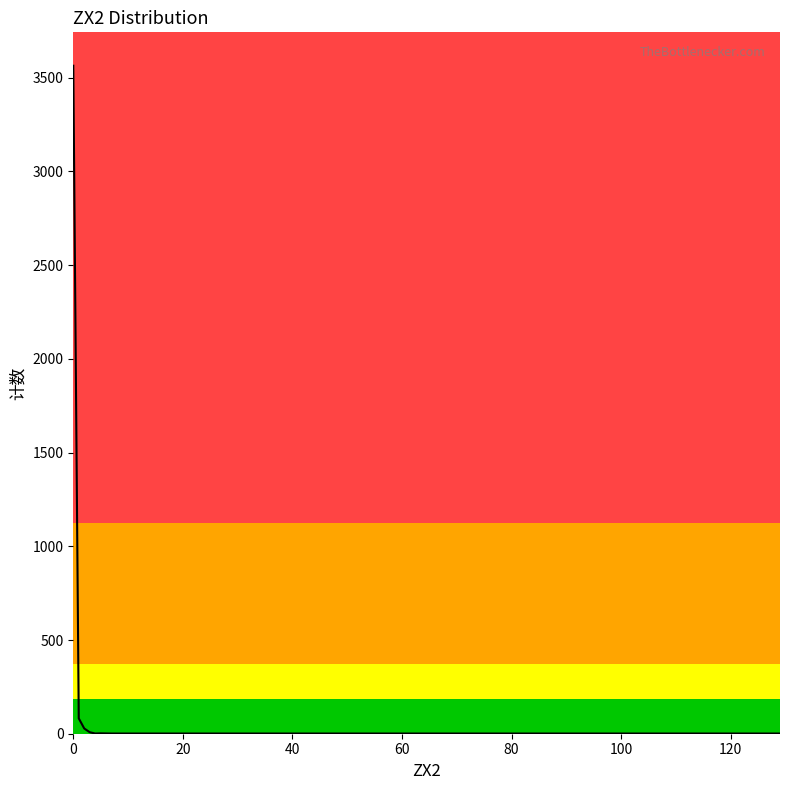

What is the maximum value shown in the chart?

3564